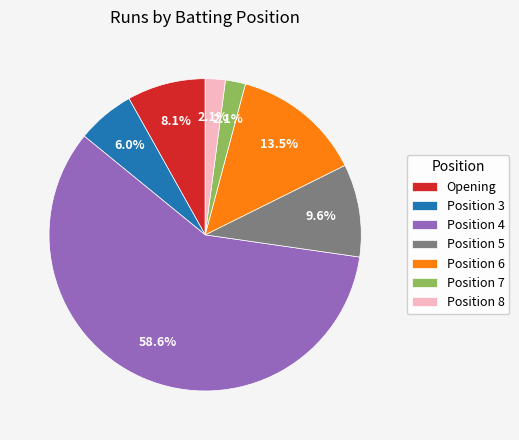

To the nearest percent, what is the average slice percentage?

14%